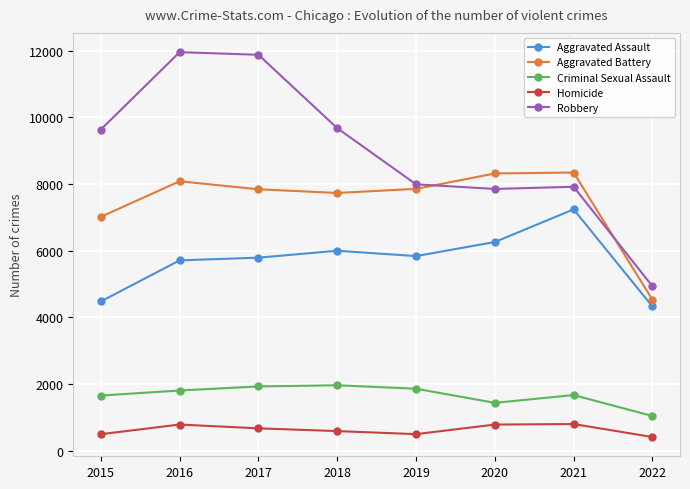

True or false: Criminal Sexual Assault and Aggravated Battery intersect in this chart.

False